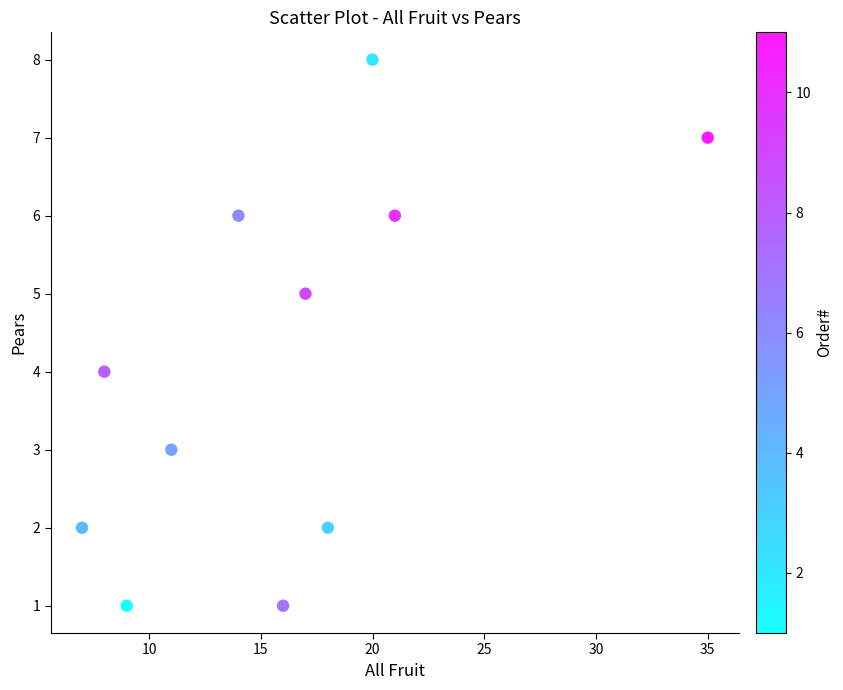

What is the range of Y values (max minus min)?

7